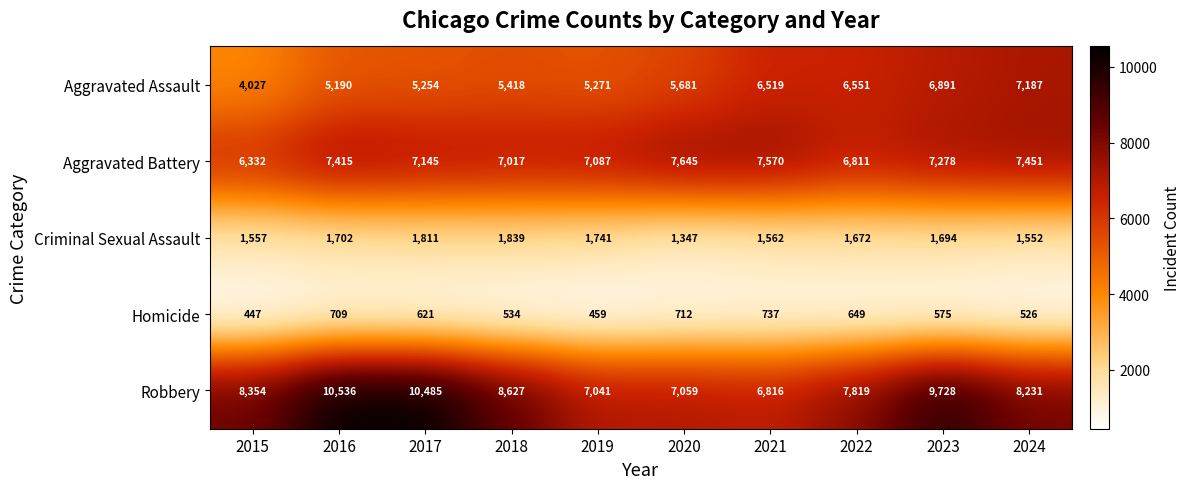

At which label is Aggravated Battery closest to 6988?

2018